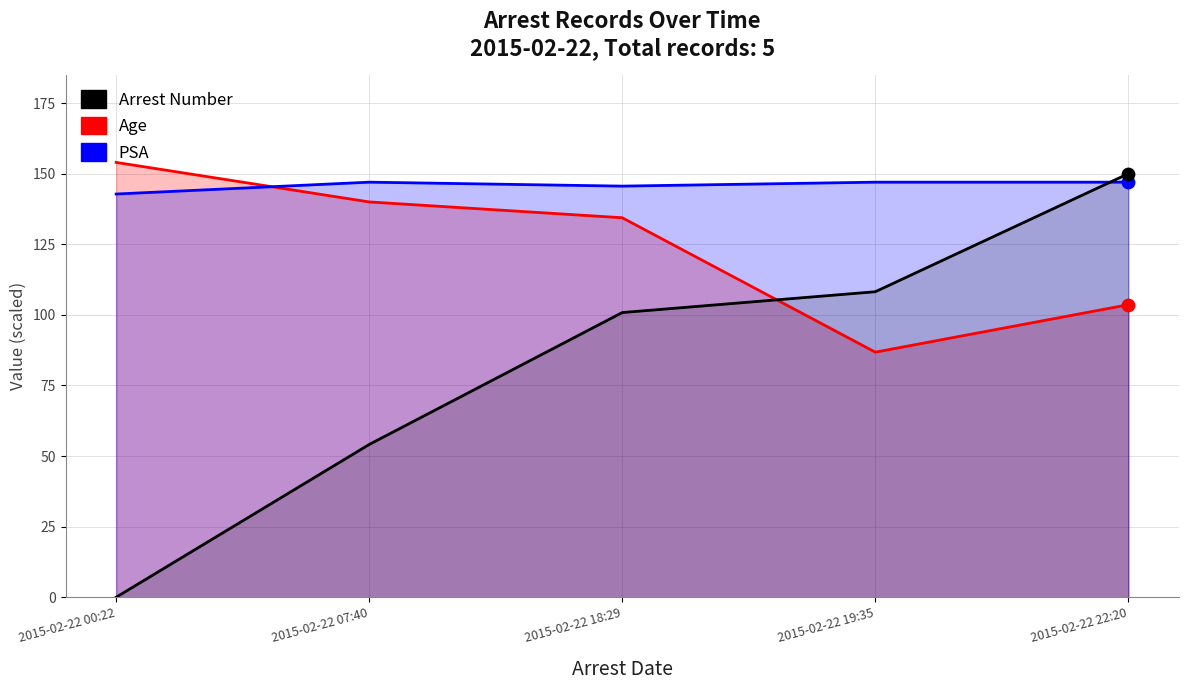

What is the total value across all series at 2015-02-22 00:22?

296.8